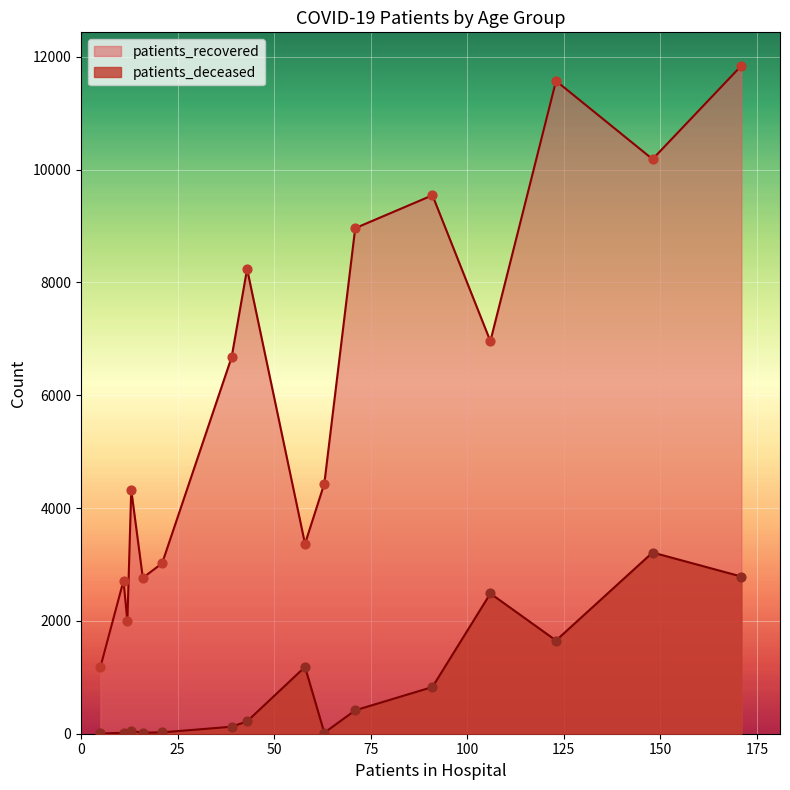

Which series reaches the maximum Y coordinate?

patients_recovered